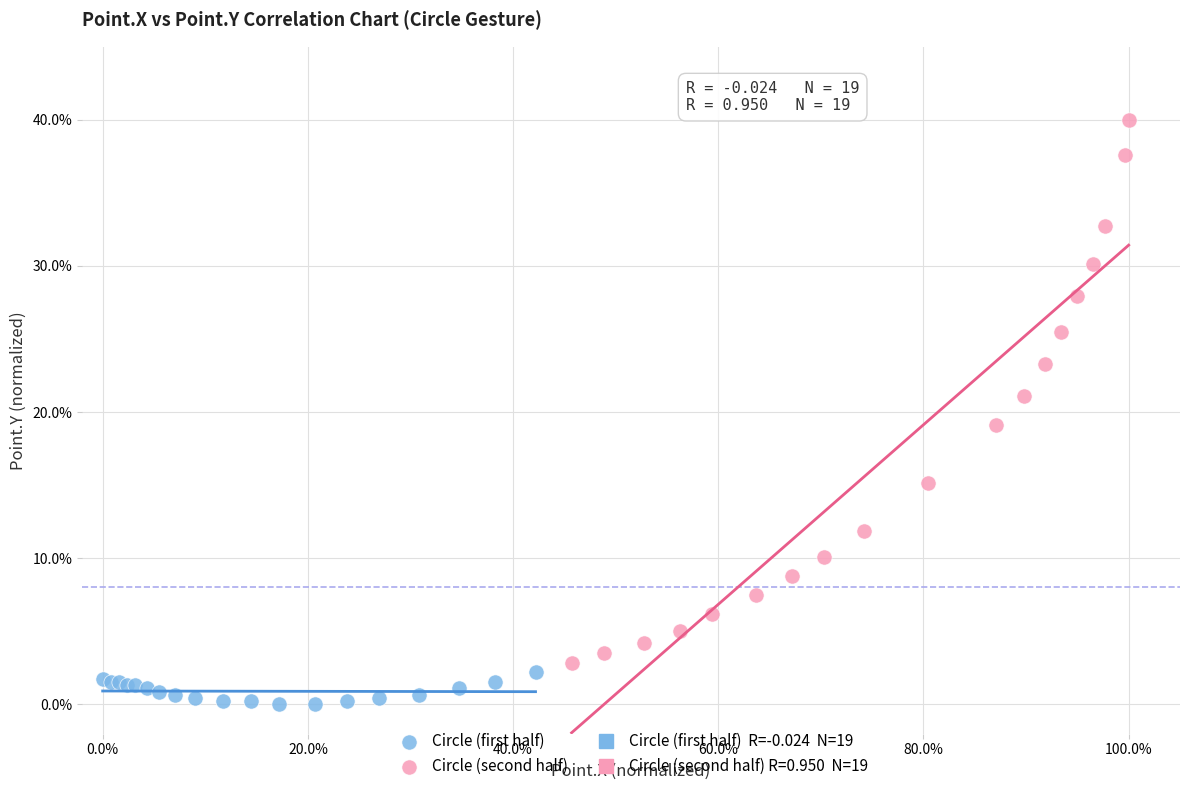

Which series reaches the minimum Y coordinate?

Circle (first half)